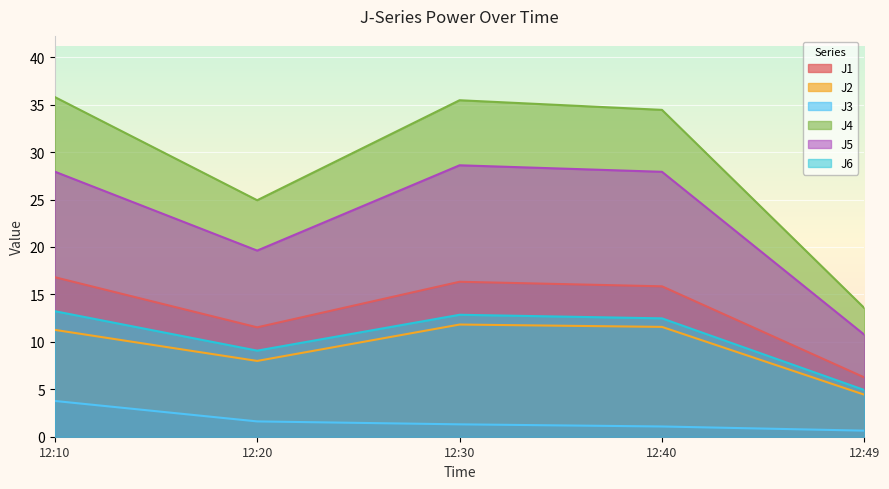

What is the sum of the J6 values at 12:40 and 12:10?

25.7